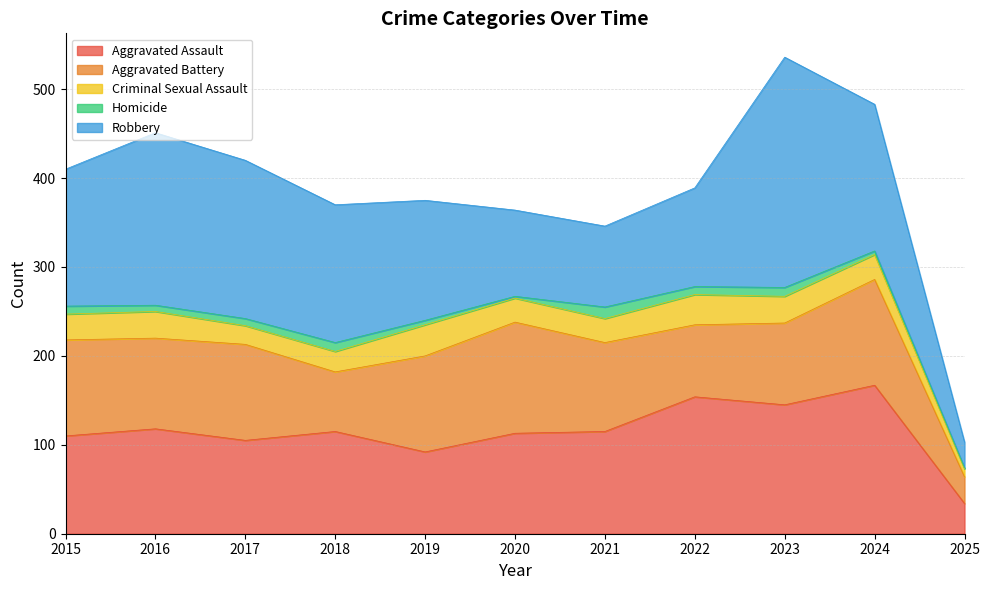

True or false: Aggravated Assault has more than 2 interior local peaks.

True